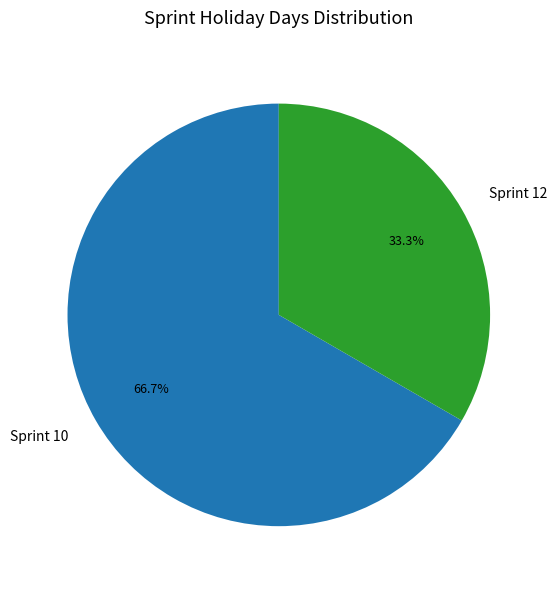

How many slices are in this pie chart?

2